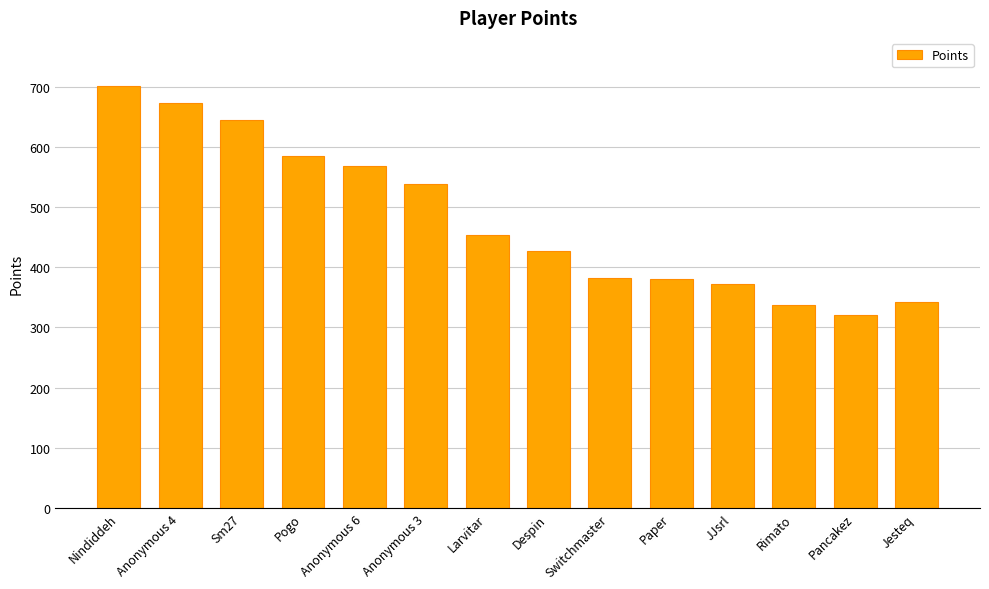

Which label corresponds to the largest value in the chart?

Nindiddeh